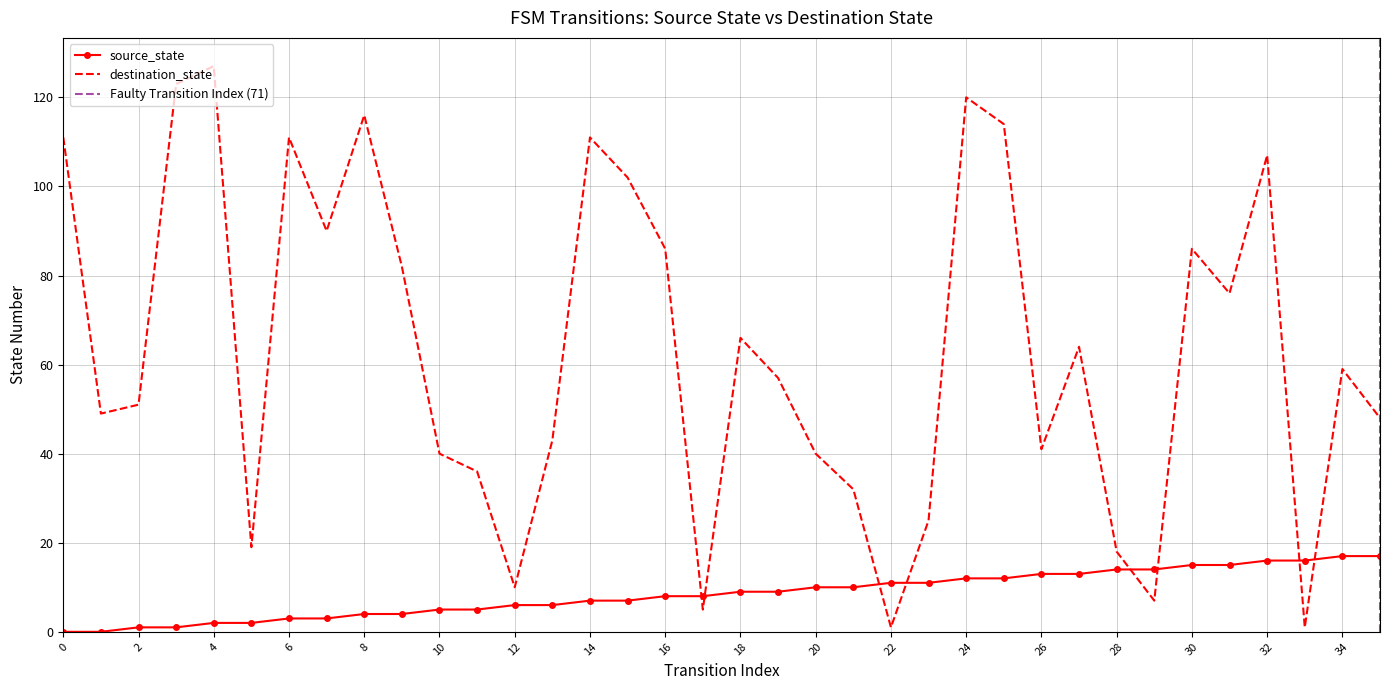

Which has a higher value, 8 or 26?

26